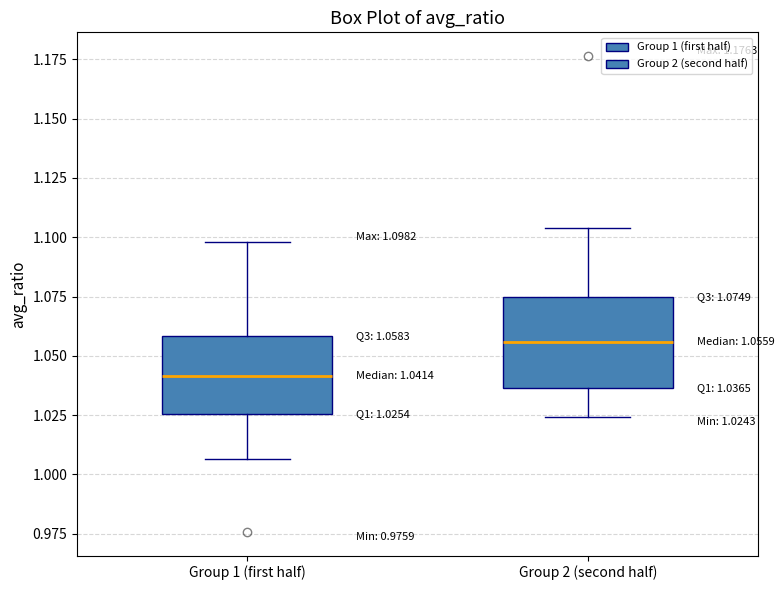

Which box is the tallest, from its lower edge to its upper edge?

Group 2 (second half)